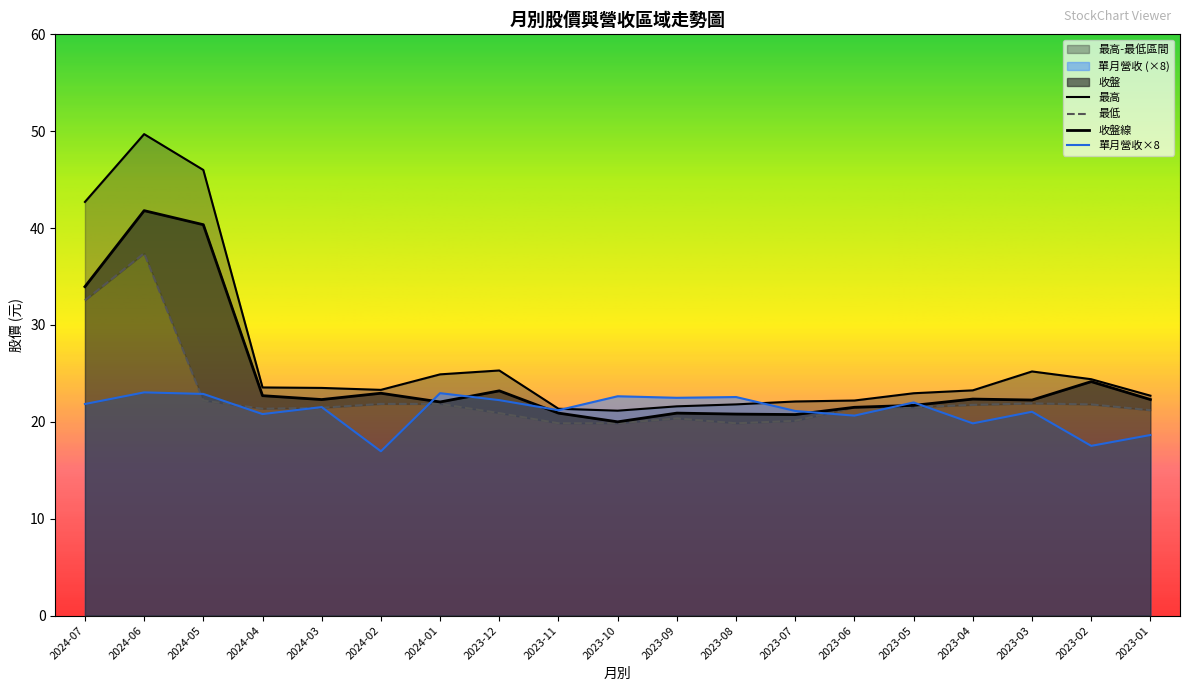

Which series changed the most between 2024-06 and 2023-06?

最高